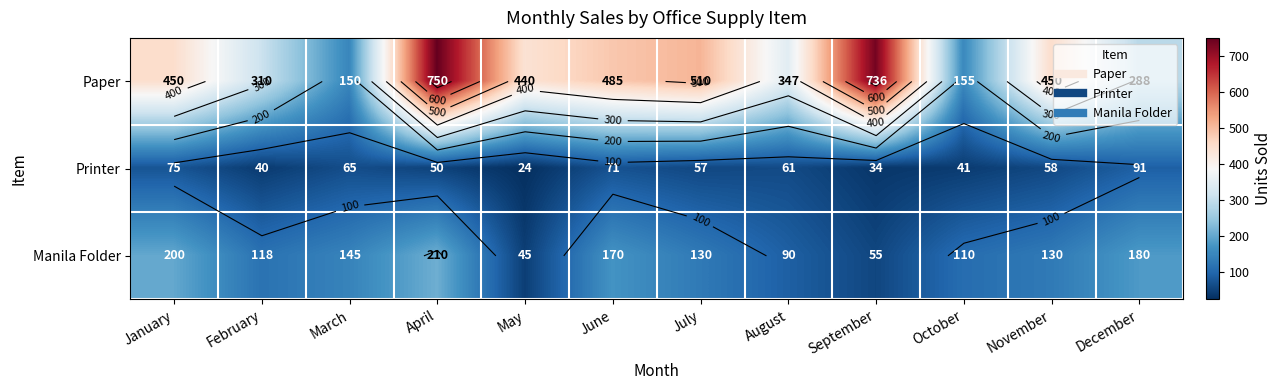

At which category is the sum across all series the highest?

April